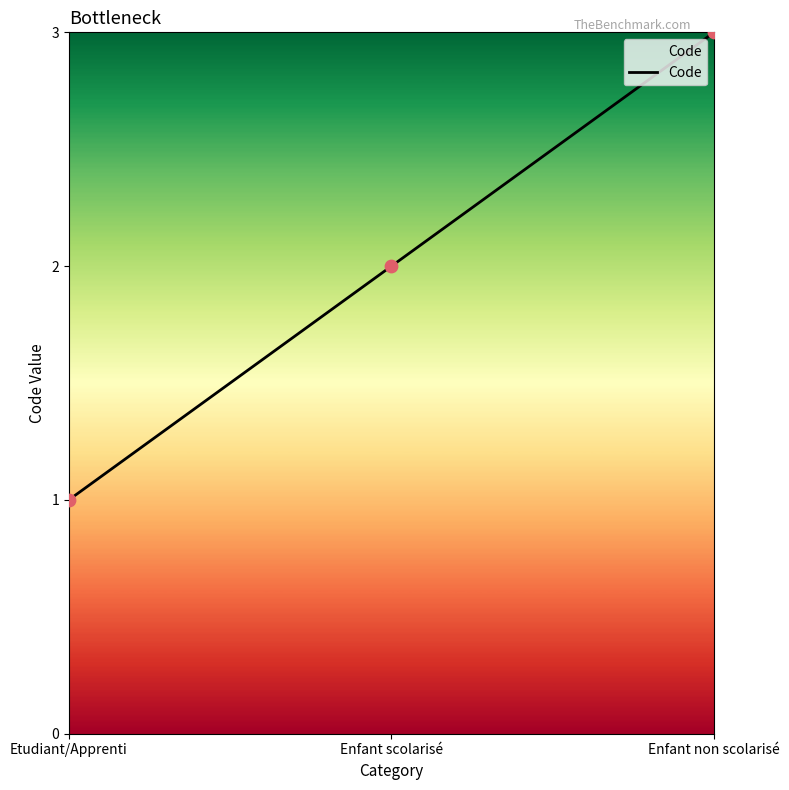

What is the change in value from Enfant scolarisé to Enfant non scolarisé?

+1